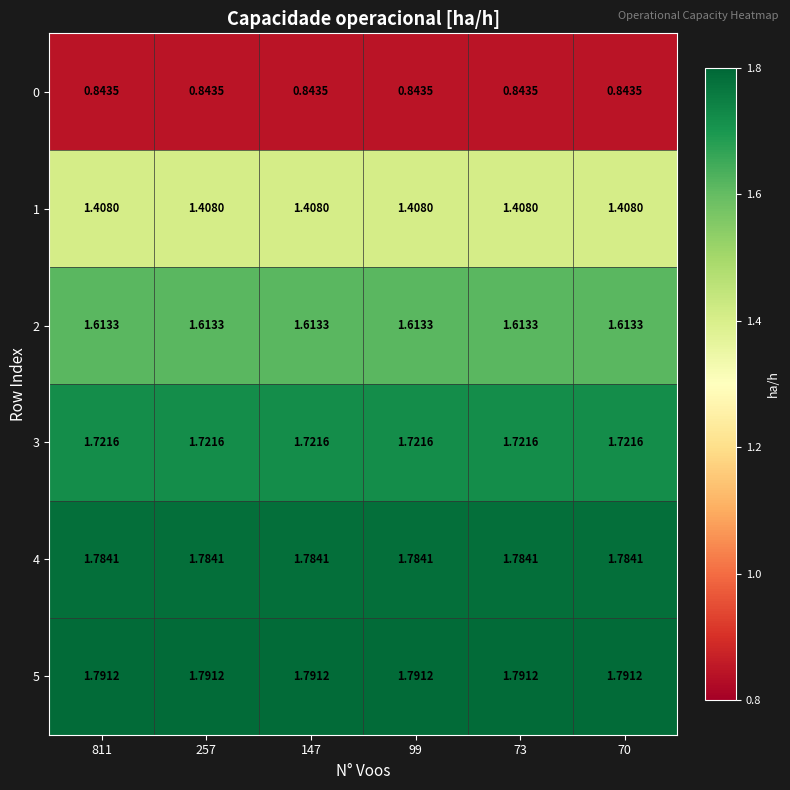

Is the value of 0 at 811 greater than the value of 2 at 811?

No